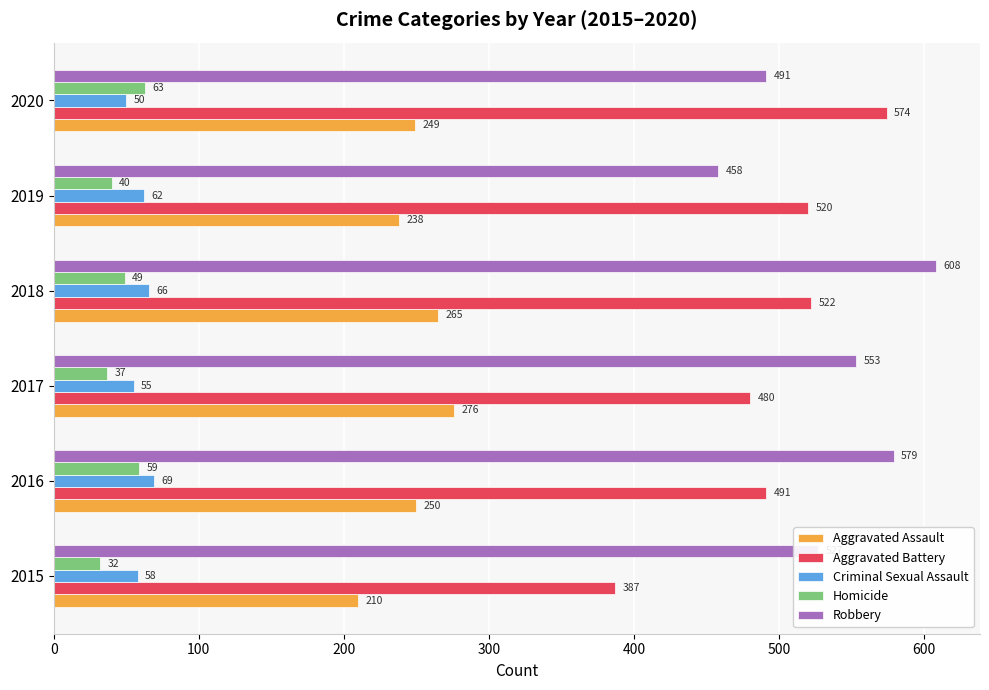

What are all the series names shown in the legend?

Aggravated Assault, Aggravated Battery, Criminal Sexual Assault, Homicide, Robbery